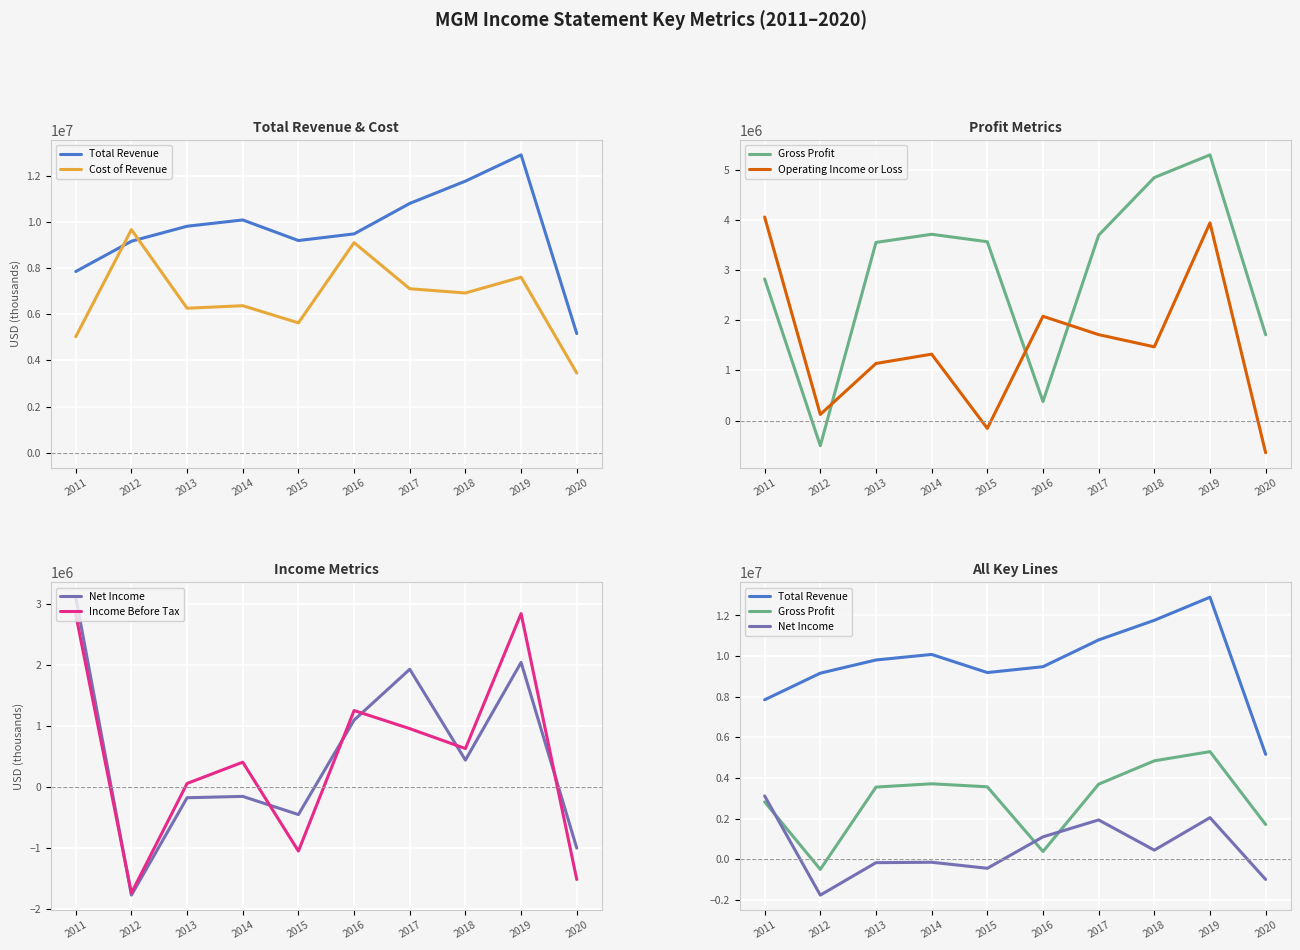

What are all the series names shown in the legend?

Total Revenue, Cost of Revenue, Gross Profit, Operating Income or Loss, Net Income, Income Before Tax